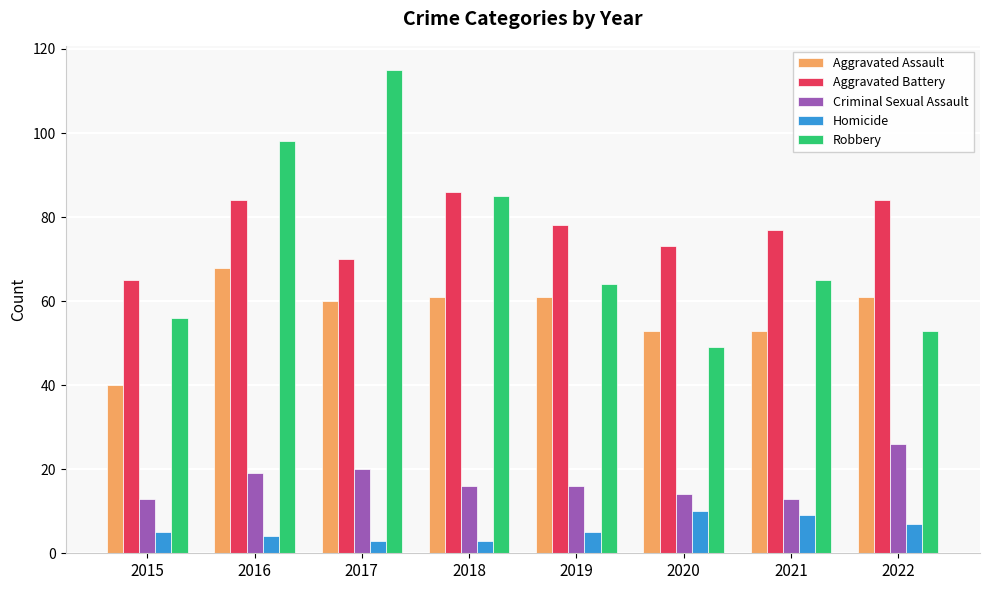

What are all the series names shown in the legend?

Aggravated Assault, Aggravated Battery, Criminal Sexual Assault, Homicide, Robbery